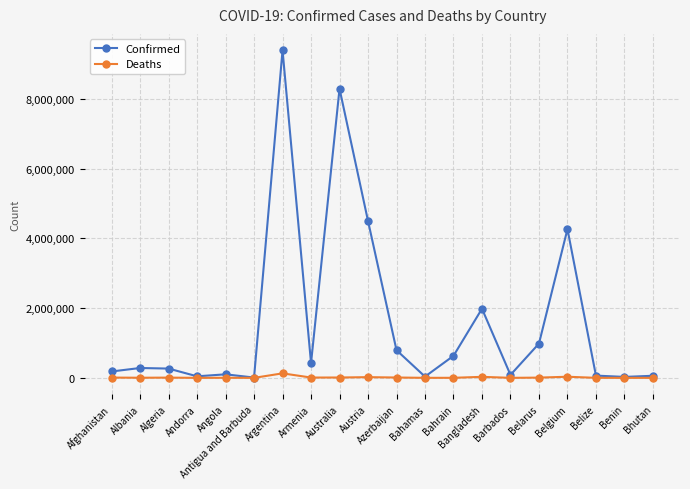

Count the number of categories in the chart.

20